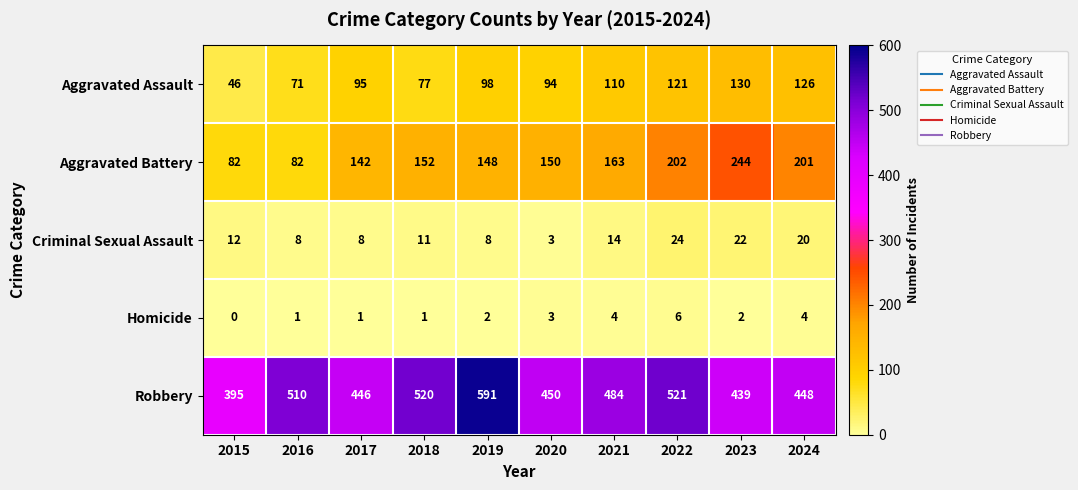

At how many categories does at least one series exceed 441?

8